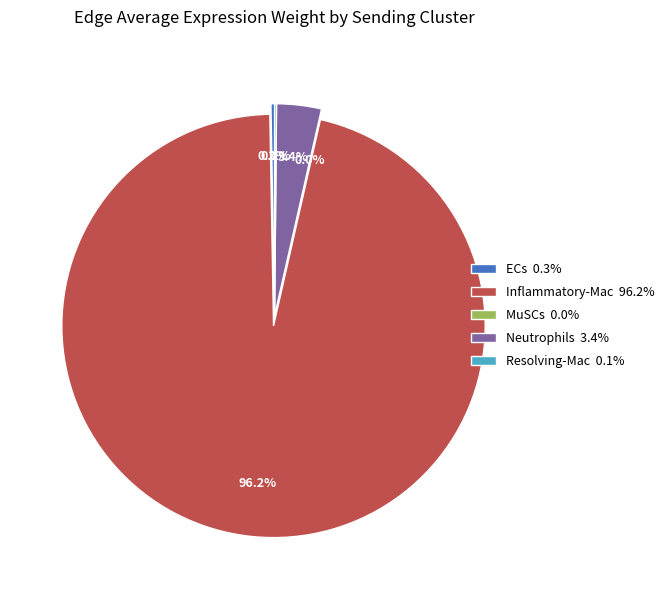

Which slice is the largest?

Inflammatory-Mac